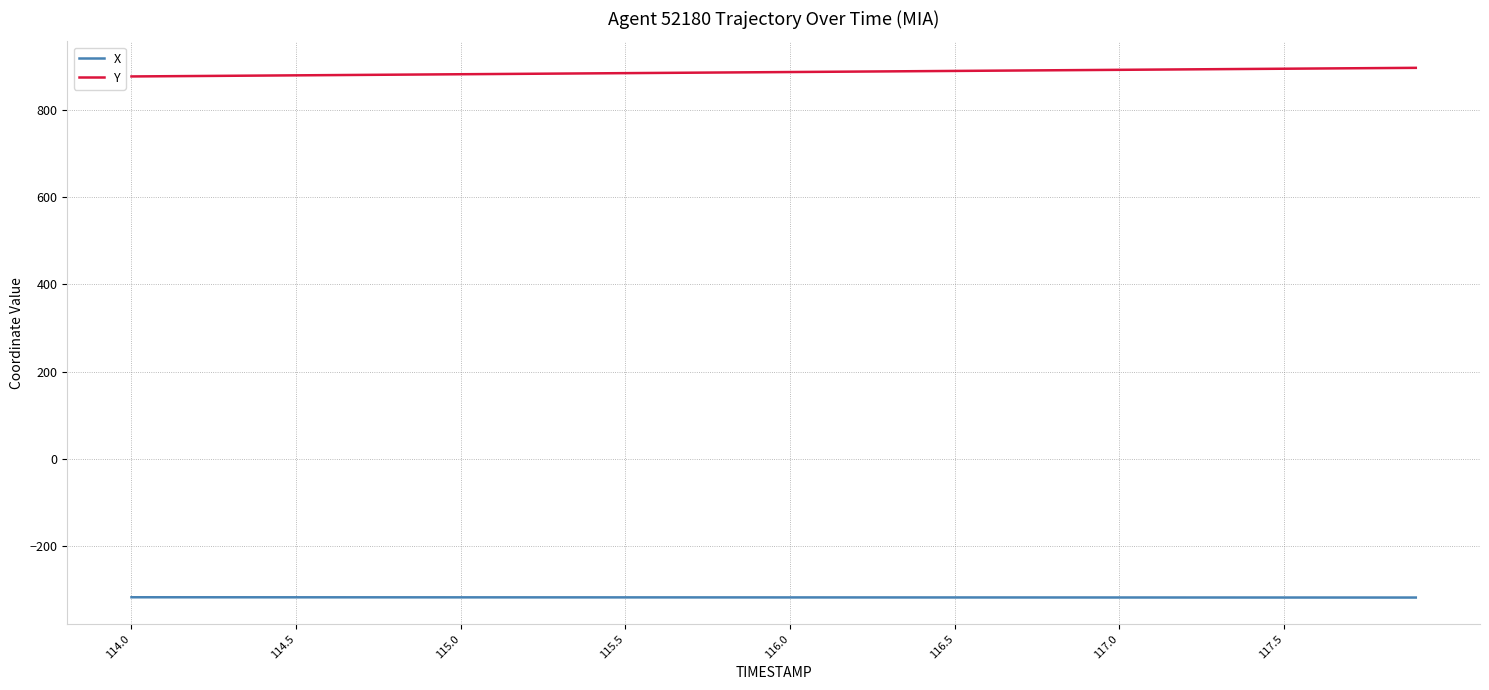

What is the highest value of the Y series?

895.7